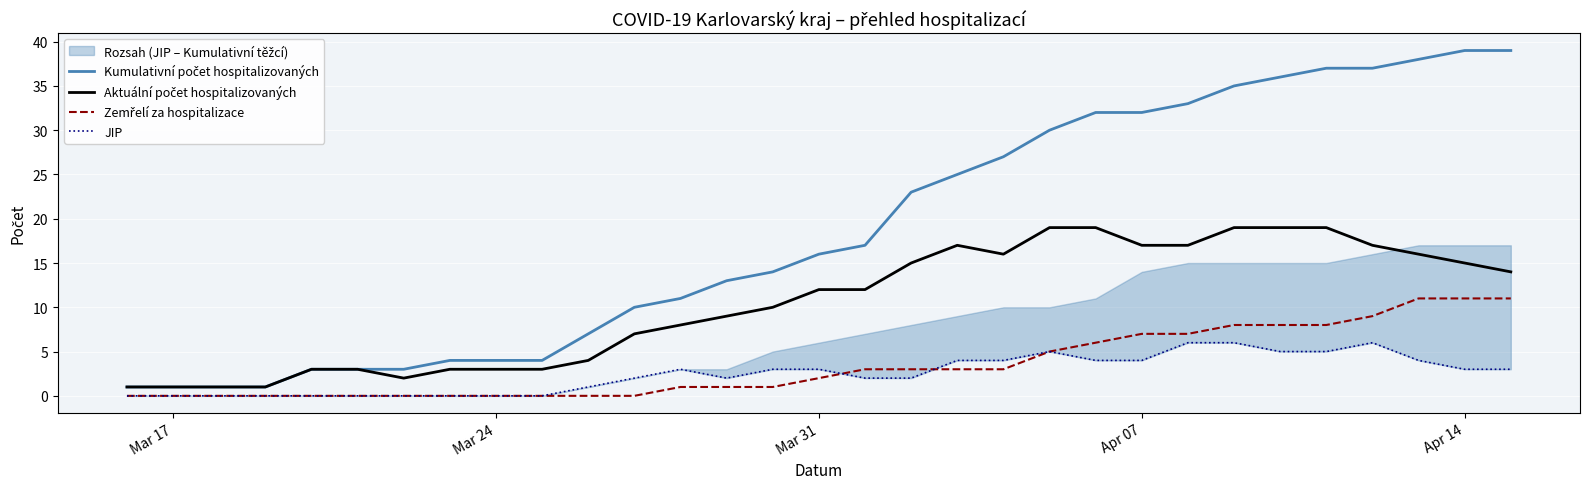

How many data points in Aktuální počet hospitalizovaných are above 12?

14